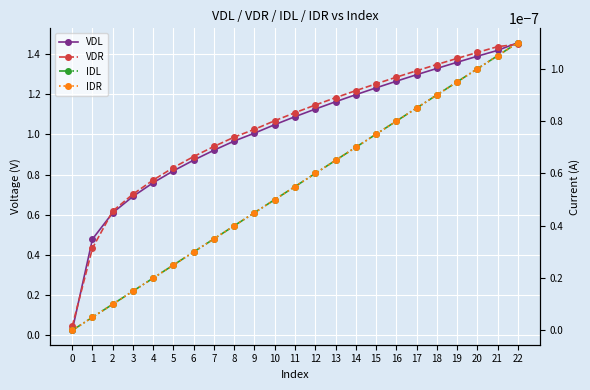

How many values in the VDL series exceed 1?

14